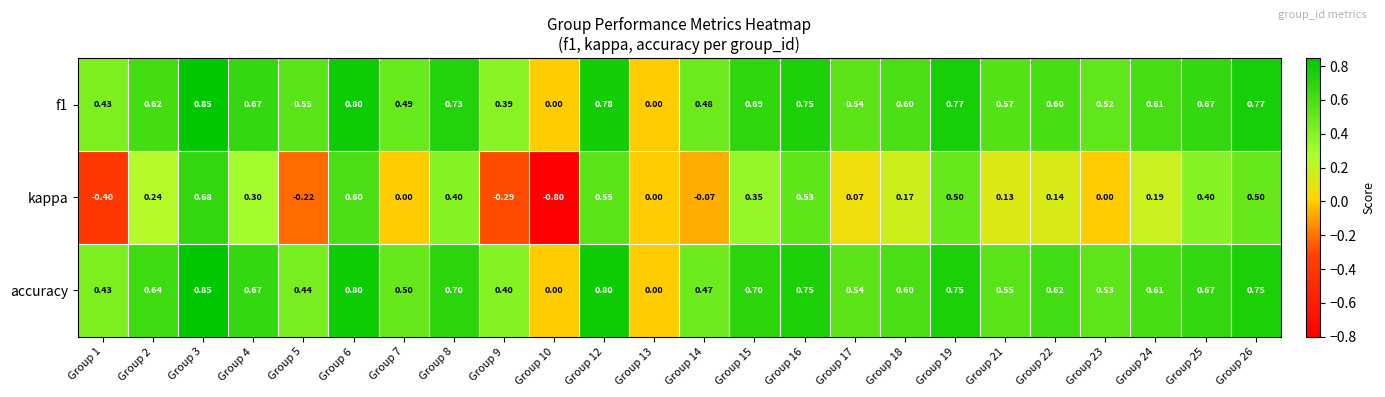

Which series has the largest range (max minus min)?

kappa